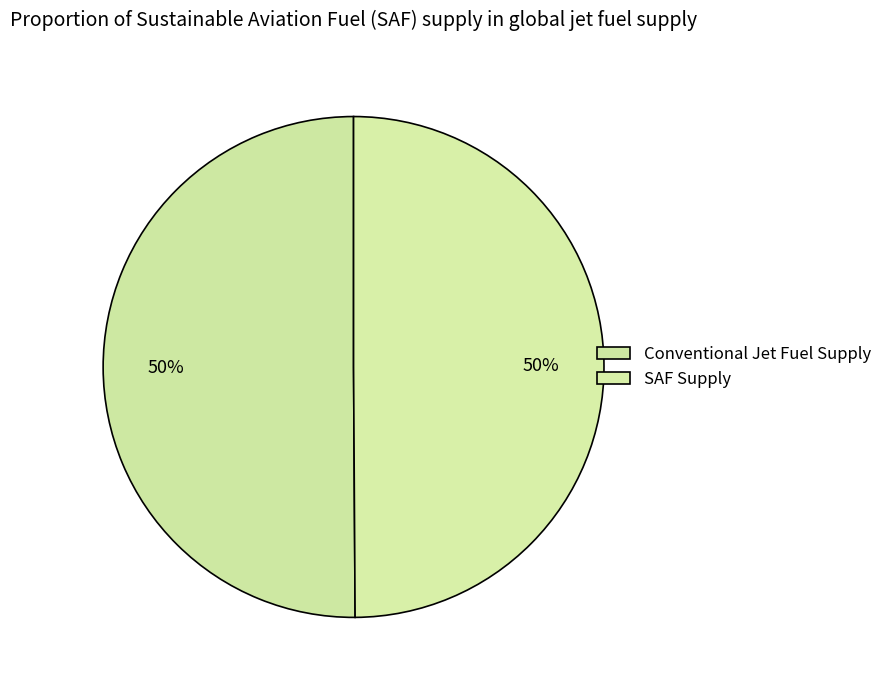

How many slices are in this pie chart?

2